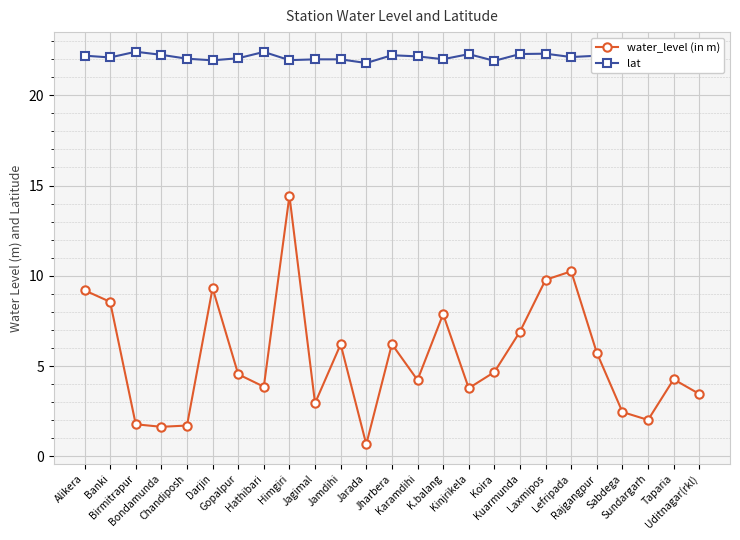

What is the value of the lat point at the 8th from the left?

22.4